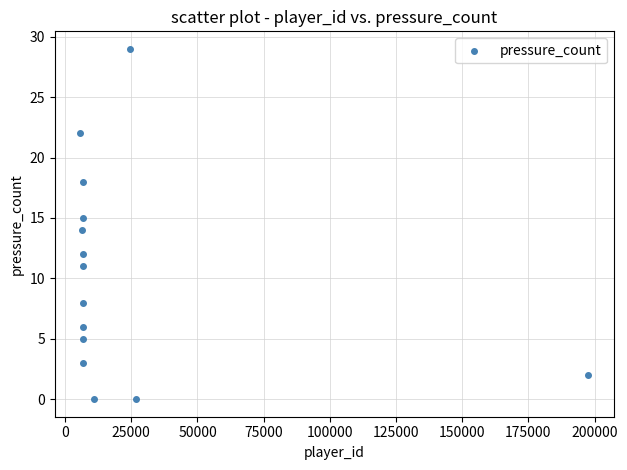

What is the range of X values (max minus min)?

191875